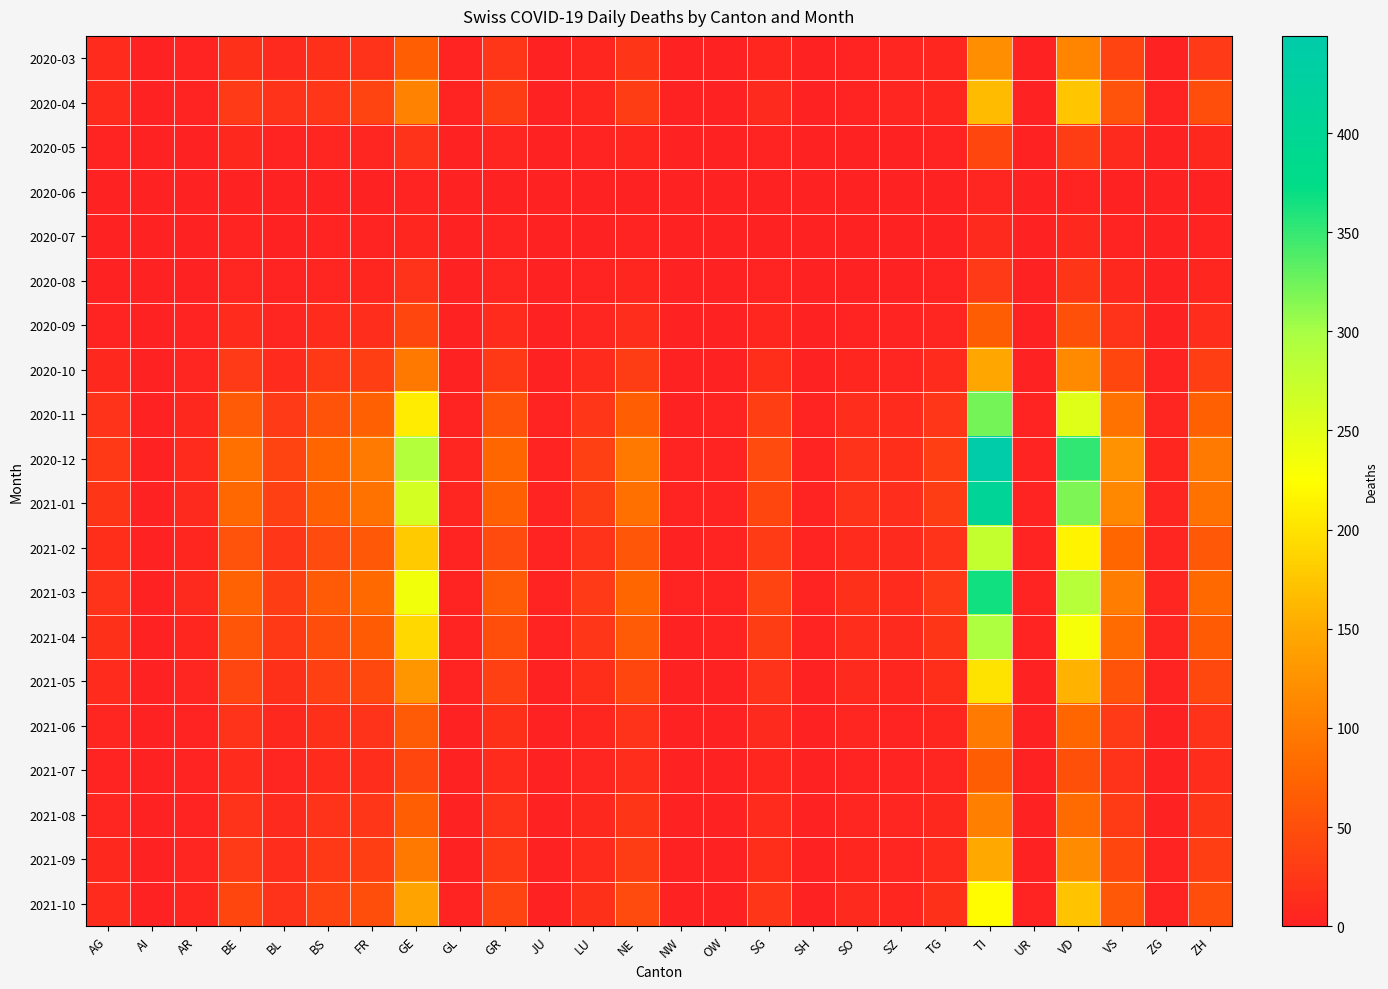

Which category has the lowest value across all series?

AI